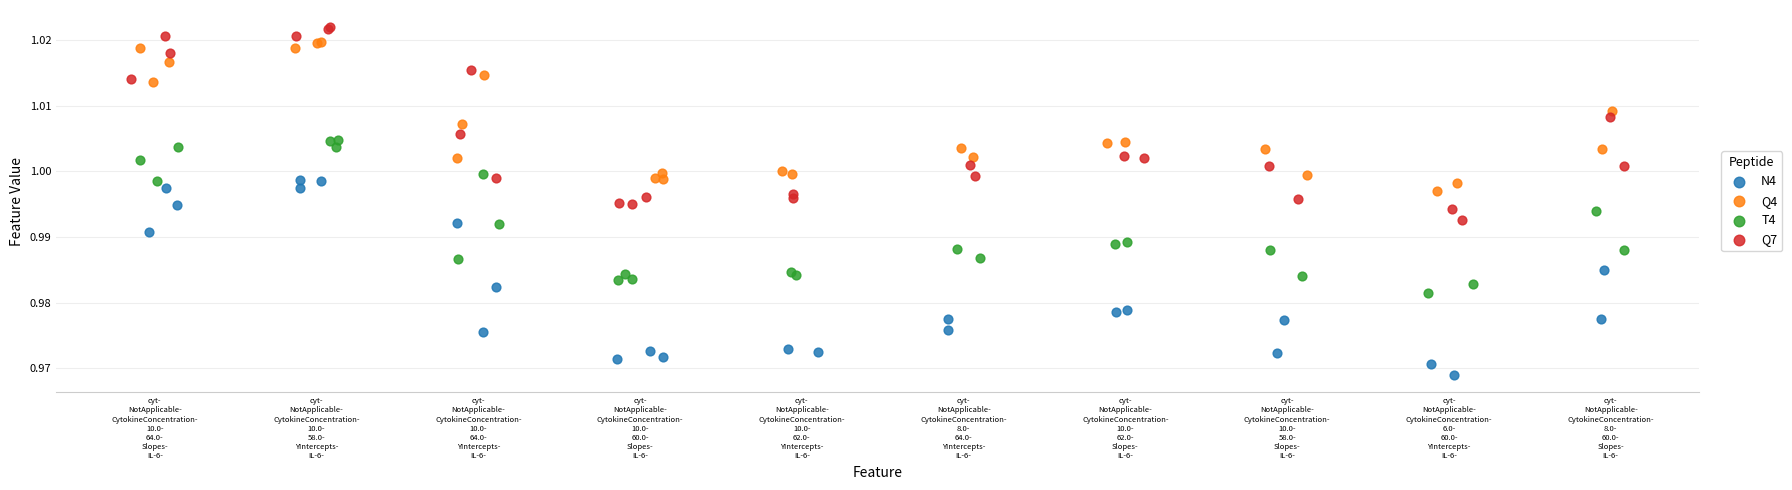

Which series contains the lowest Y value?

N4